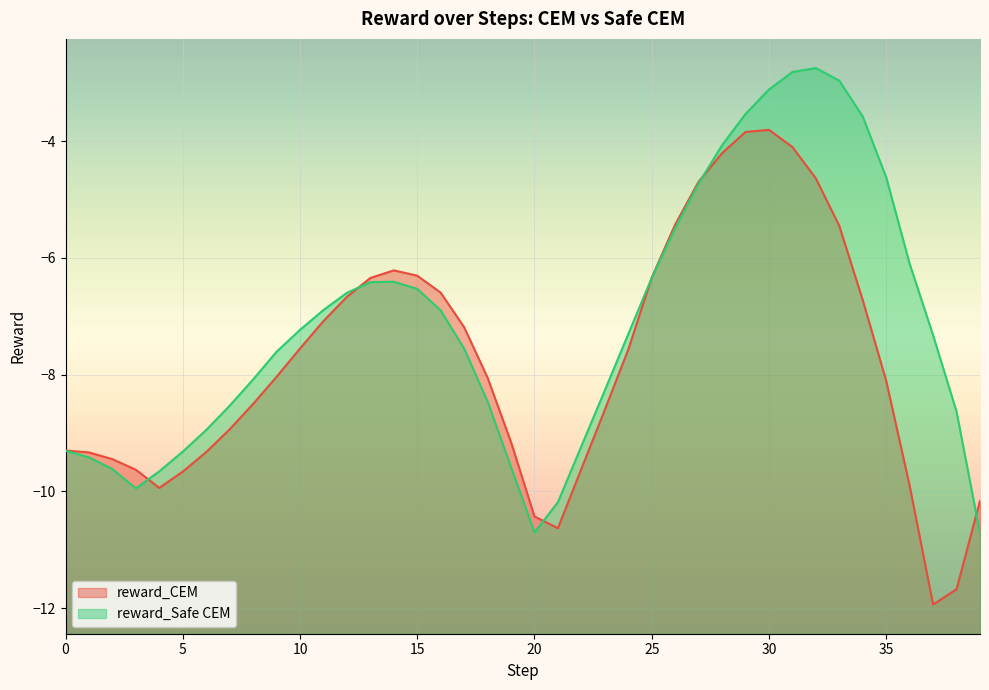

The reward_CEM series shows -3.2 at 8. True or false?

False